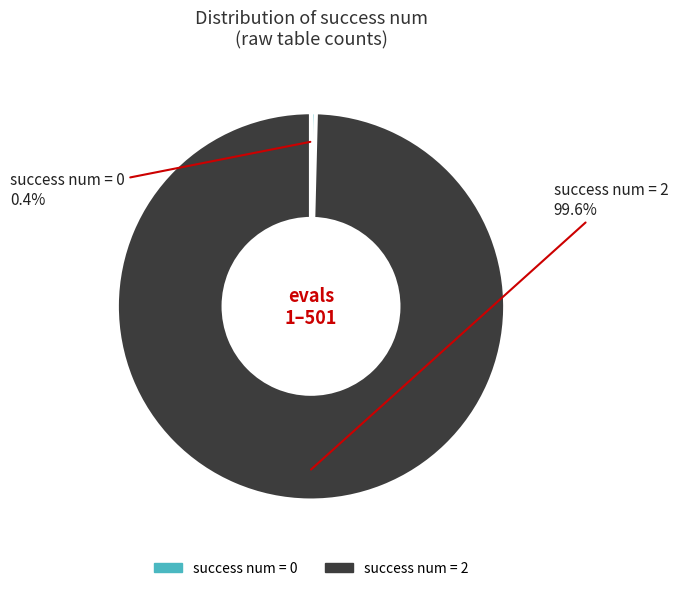

Between success num = 2 and success num = 0, which is larger?

success num = 2